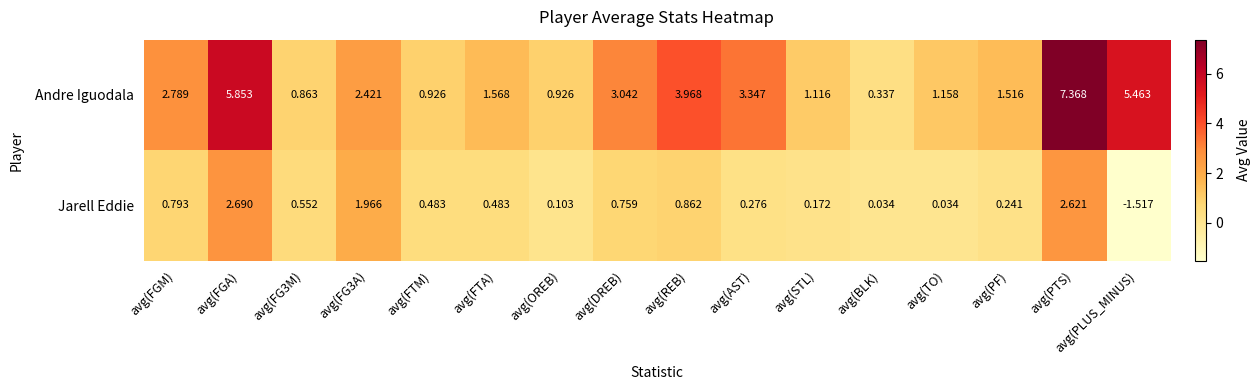

Which label corresponds to the smallest value in the chart?

avg(PLUS_MINUS)